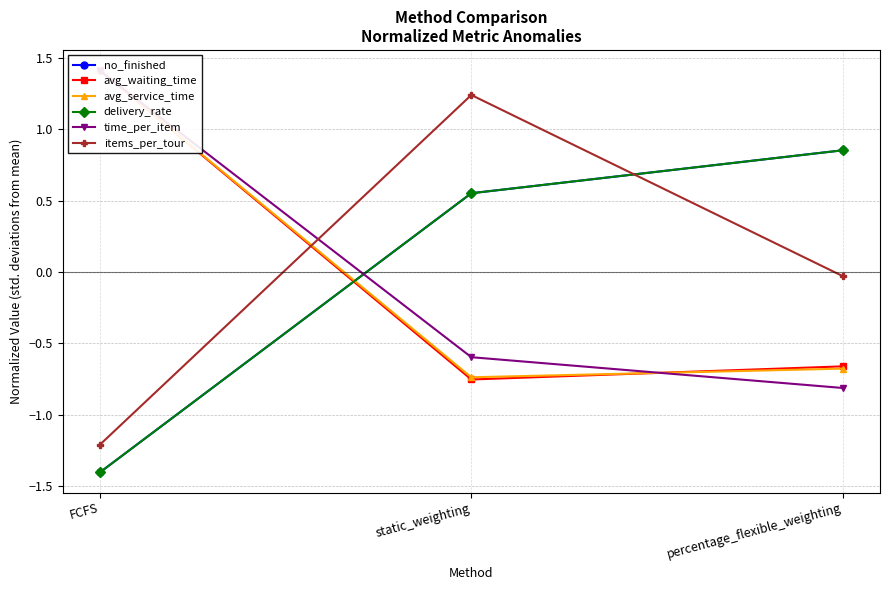

Reading right to left, transcribe all the data shown in this chart.

no_finished: percentage_flexible_weighting=0.9	static_weighting=0.6	FCFS=-1.4
avg_waiting_time: percentage_flexible_weighting=-0.7	static_weighting=-0.8	FCFS=1.4
avg_service_time: percentage_flexible_weighting=-0.7	static_weighting=-0.7	FCFS=1.4
delivery_rate: percentage_flexible_weighting=0.9	static_weighting=0.6	FCFS=-1.4
time_per_item: percentage_flexible_weighting=-0.8	static_weighting=-0.6	FCFS=1.4
items_per_tour: percentage_flexible_weighting=-0.0	static_weighting=1.2	FCFS=-1.2